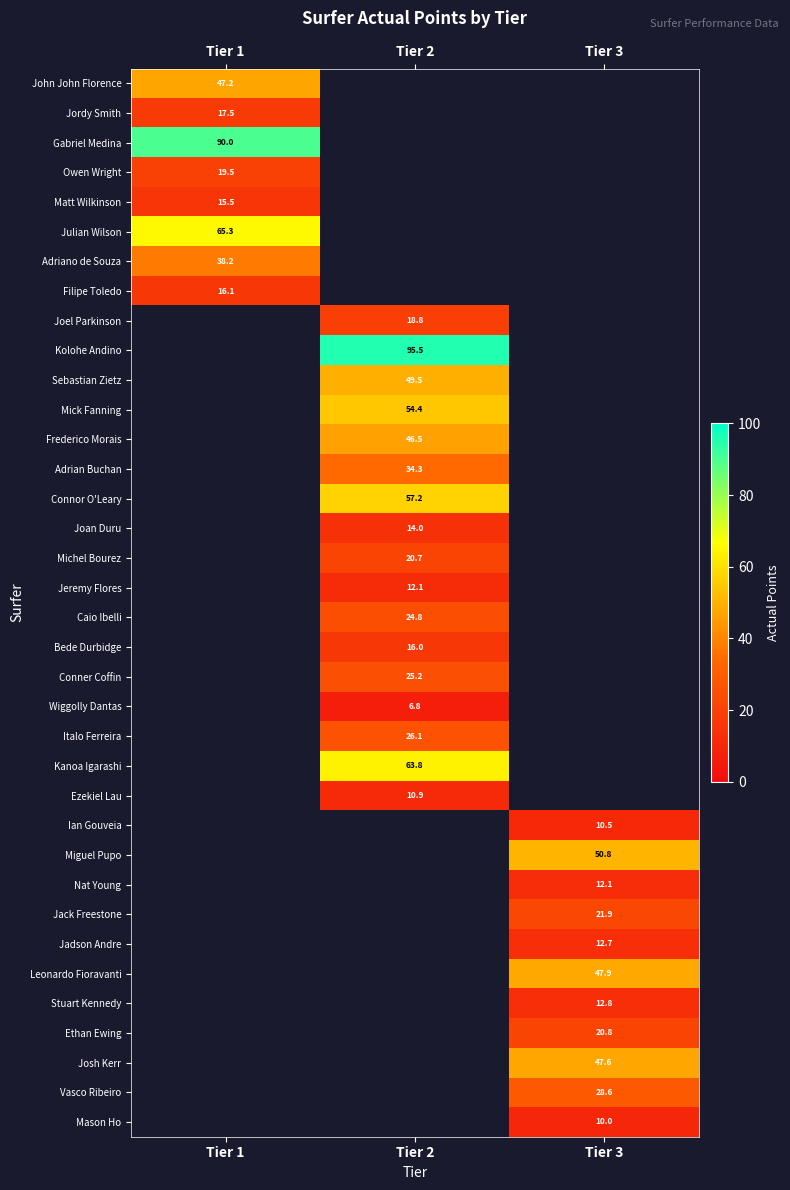

Which label corresponds to the smallest value in the chart?

Tier 2